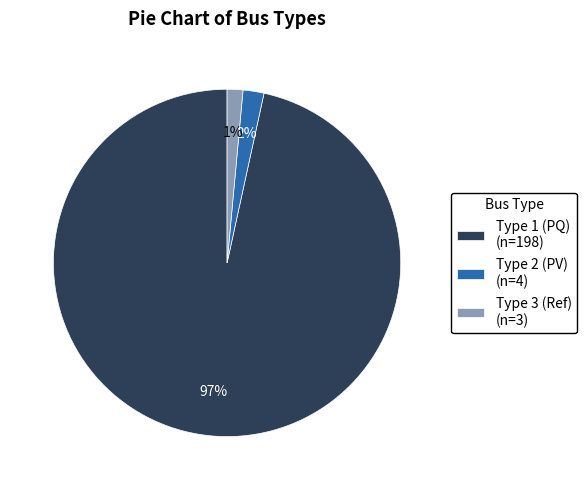

Which category has the biggest portion of the pie?

Type 1 (PQ) (n=198)